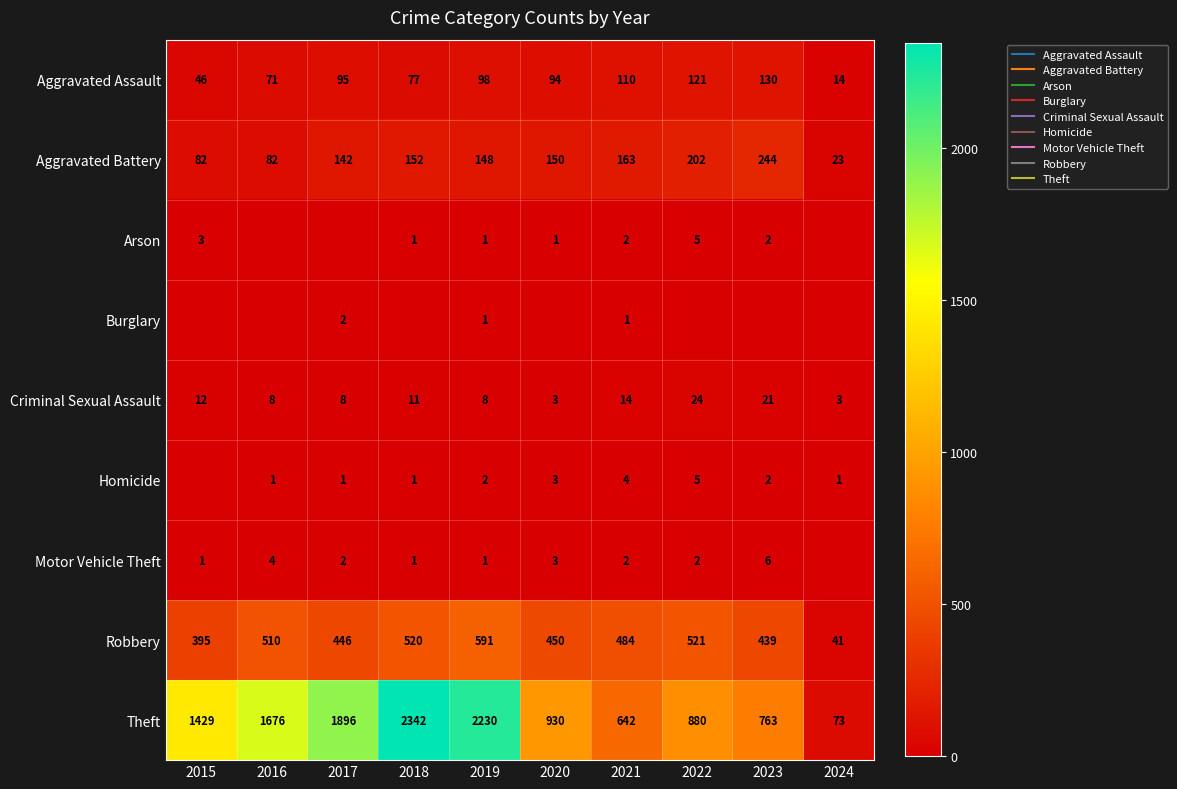

At which label does Criminal Sexual Assault reach its peak?

2022